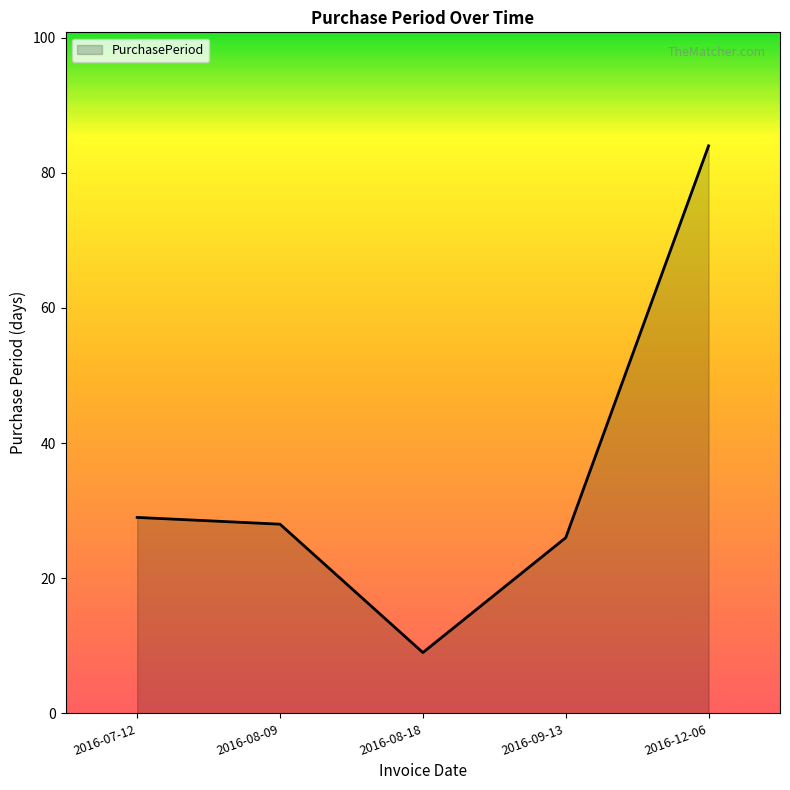

What is the difference between the values at 2016-08-18 and 2016-08-09?

19